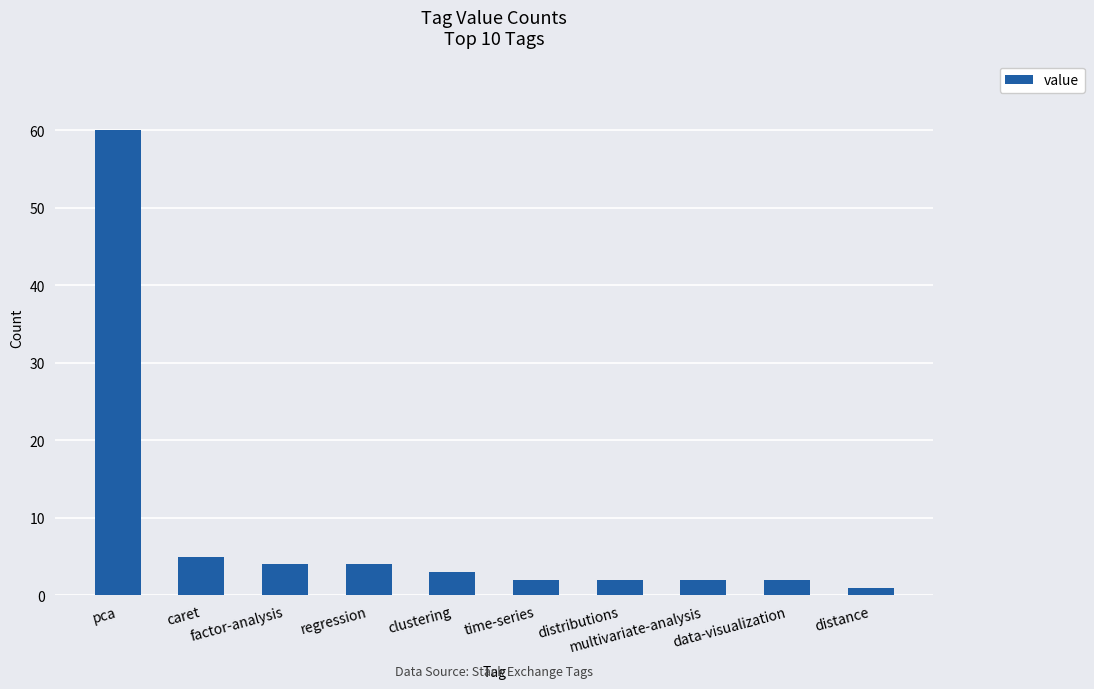

What is the label of the 9th bar from the right?

caret